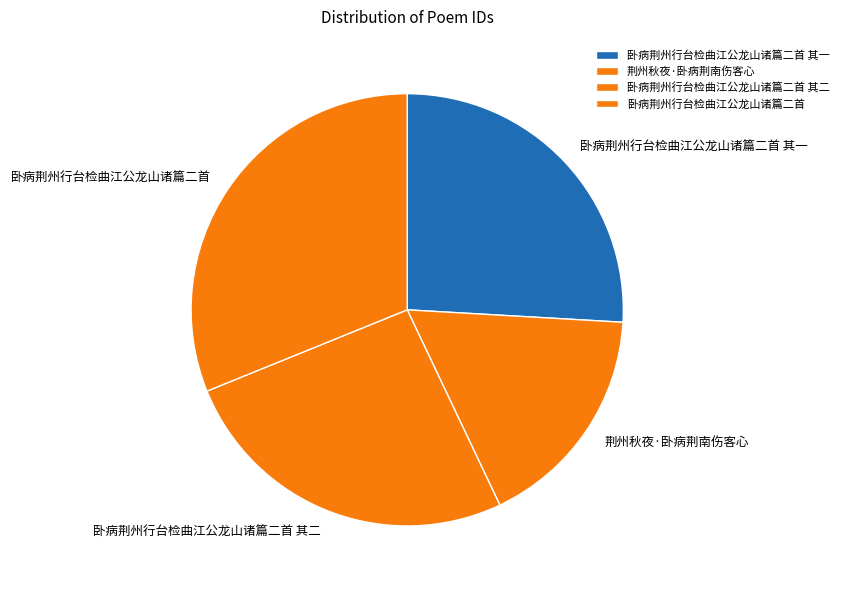

Between 卧病荆州行台检曲江公龙山诸篇二首 and 卧病荆州行台检曲江公龙山诸篇二首 其二, which is larger?

卧病荆州行台检曲江公龙山诸篇二首